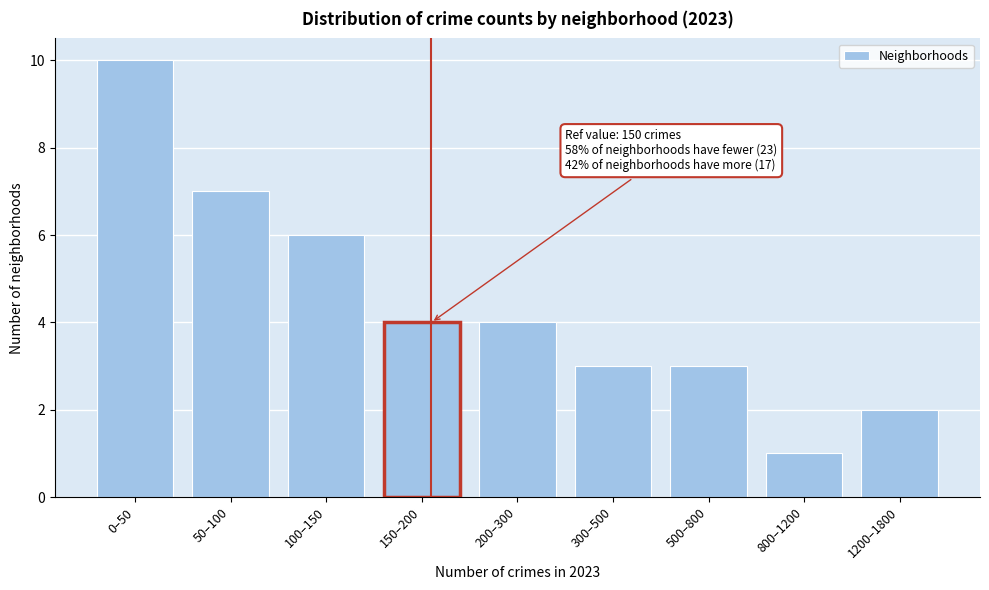

Reading left to right, transcribe all the data shown in this chart.

10	7	6	4	4	3	3	1	2